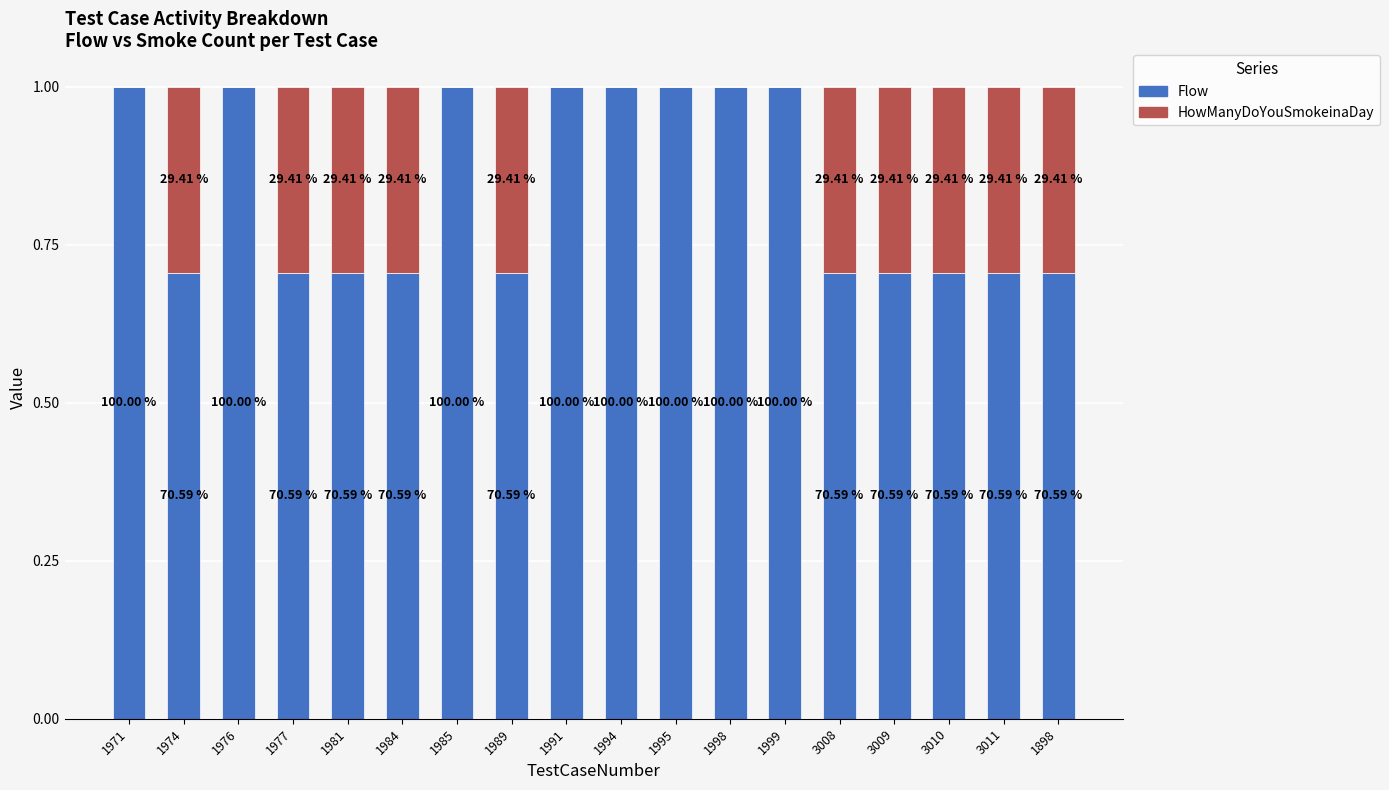

True or false: HowManyDoYouSmokeinaDay has a value of -0.1 at 1971.

False